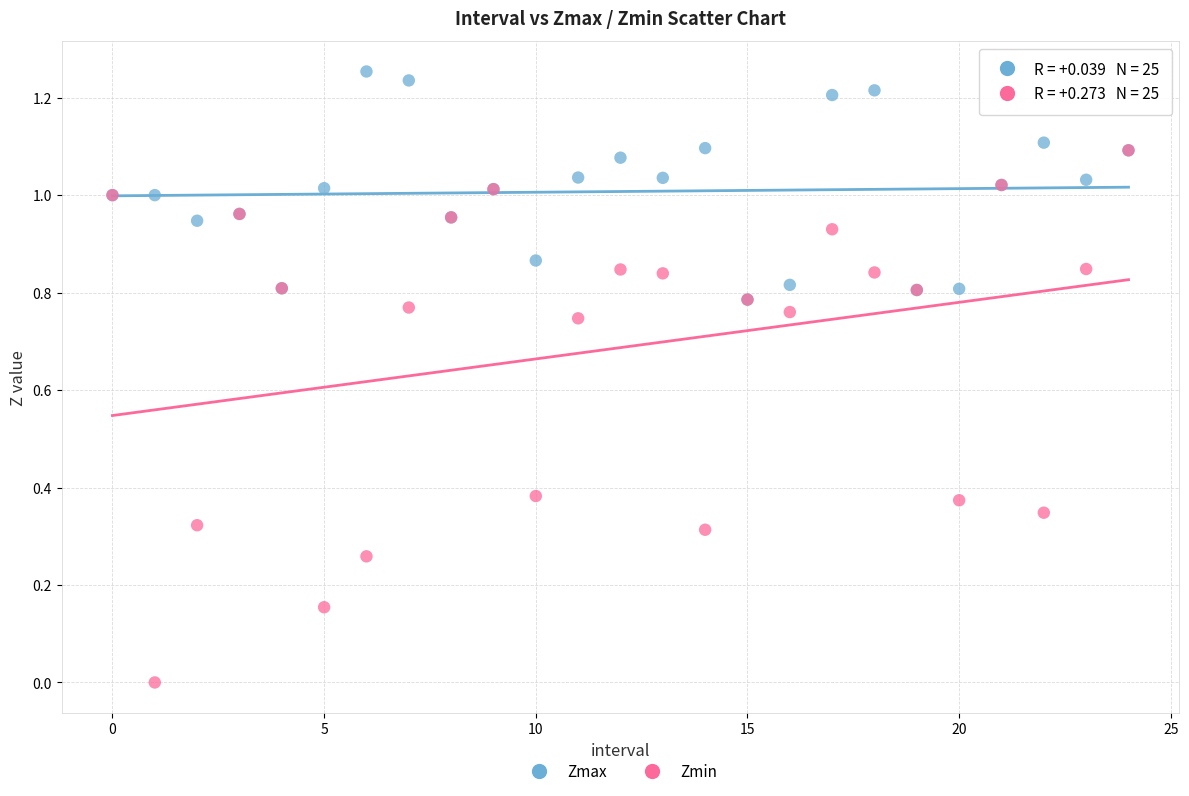

What are all the series names shown in the legend?

Zmax, Zmin